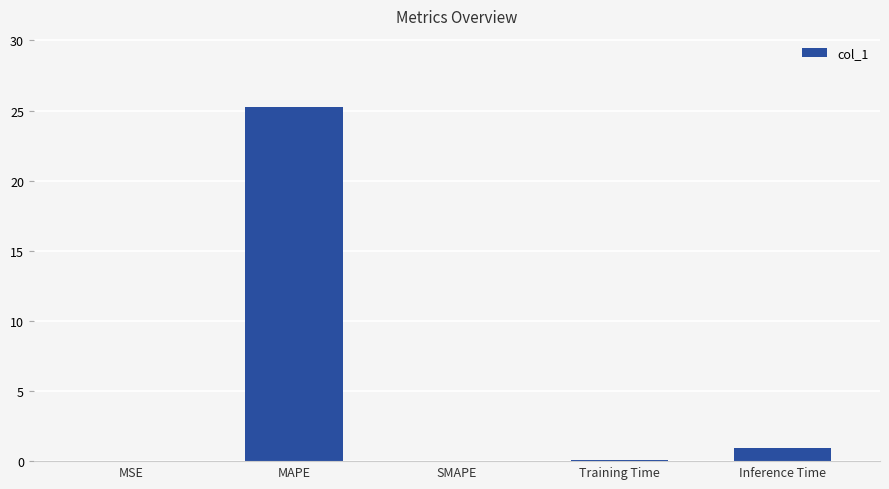

How many distinct data groups are displayed?

1